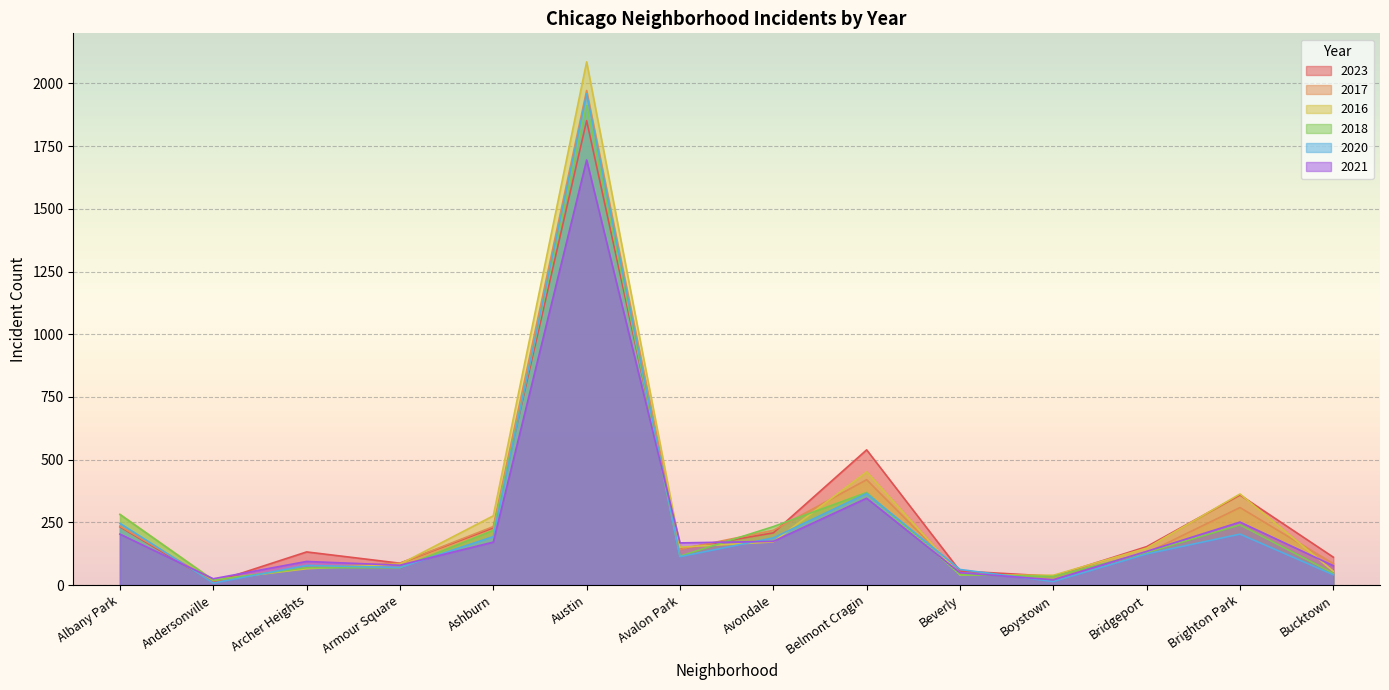

Where is 2017 nearest to the value 994?

Belmont Cragin